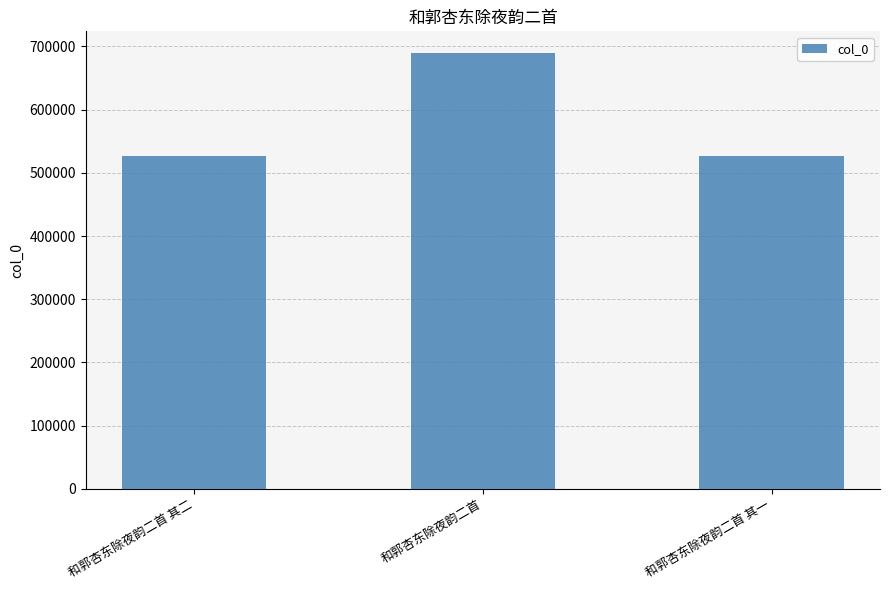

What is the sum of the values at 和郭杏东除夜韵二首 其二 and 和郭杏东除夜韵二首 其一?

1053527